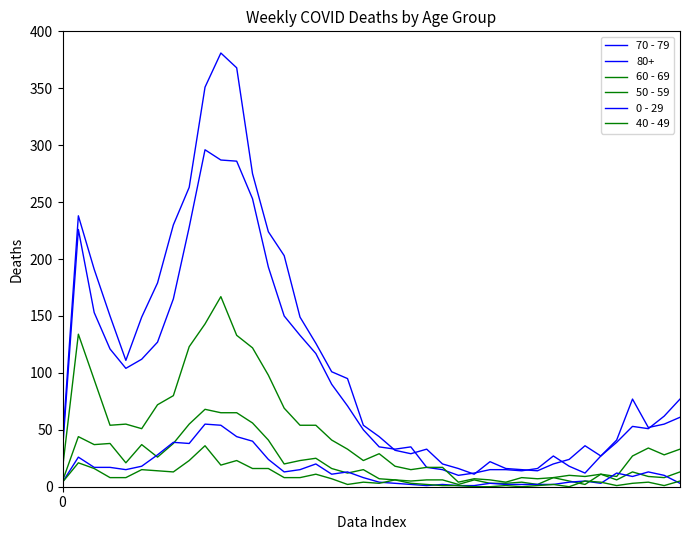

Is this an area chart (filled region under the line)?

No